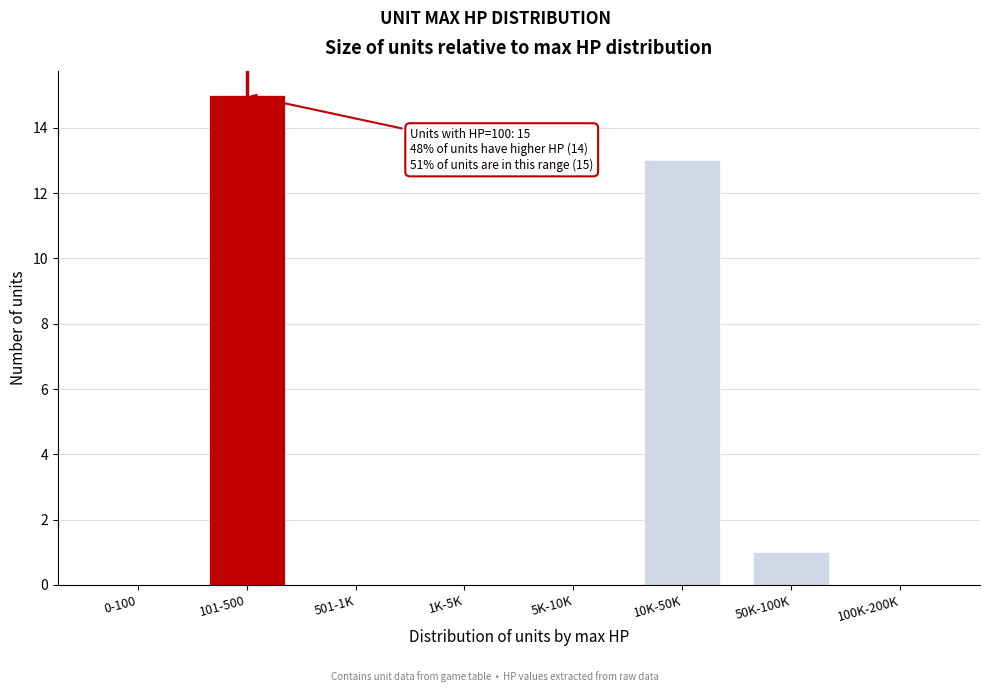

Reading left to right, transcribe all the data shown in this chart.

0-100=0	101-500=15	501-1K=0	1K-5K=0	5K-10K=0	10K-50K=13	50K-100K=1	100K-200K=0